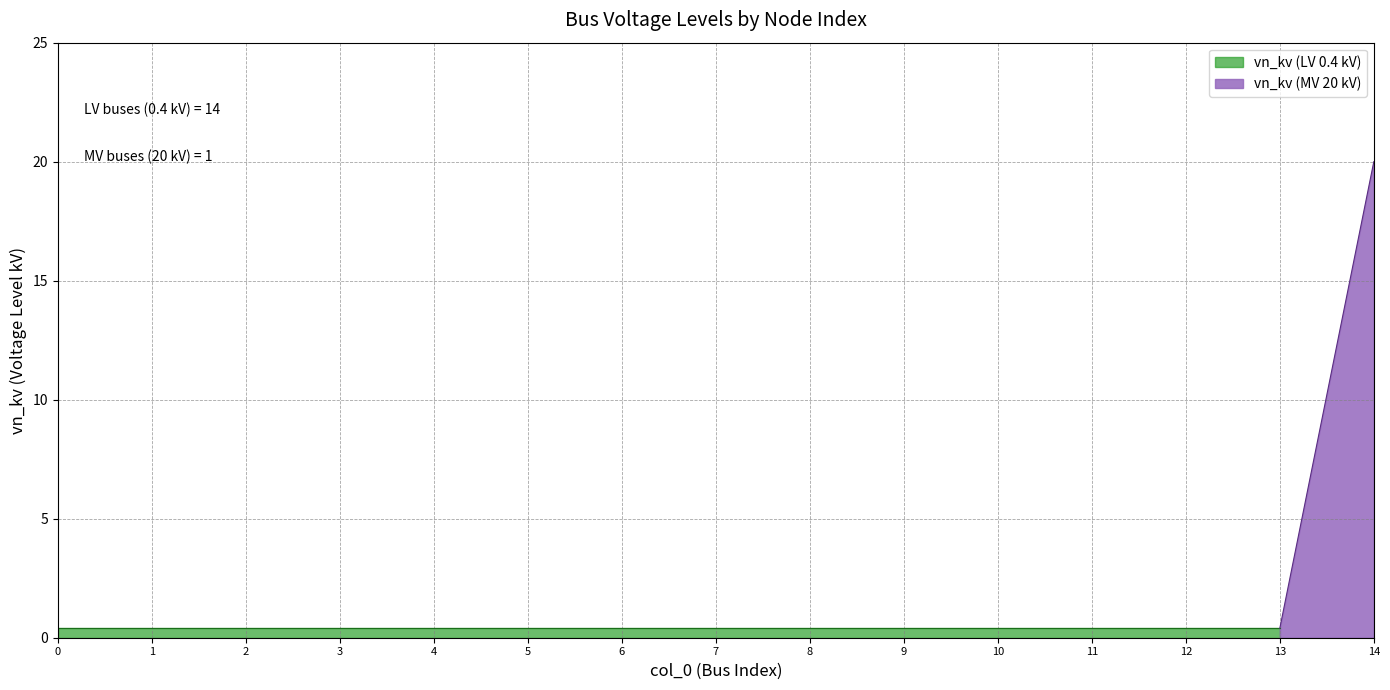

Rank the categories by value from highest to lowest.

14, 0, 1, 2, 3, 4, 5, 6, 7, 8, 9, 10, 11, 12, 13